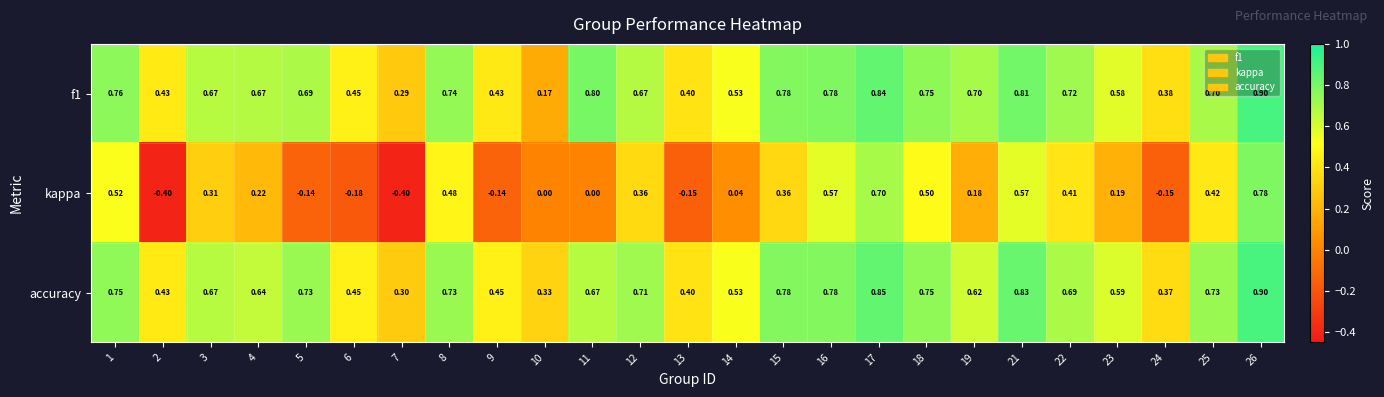

Which series has the widest spread of values?

kappa